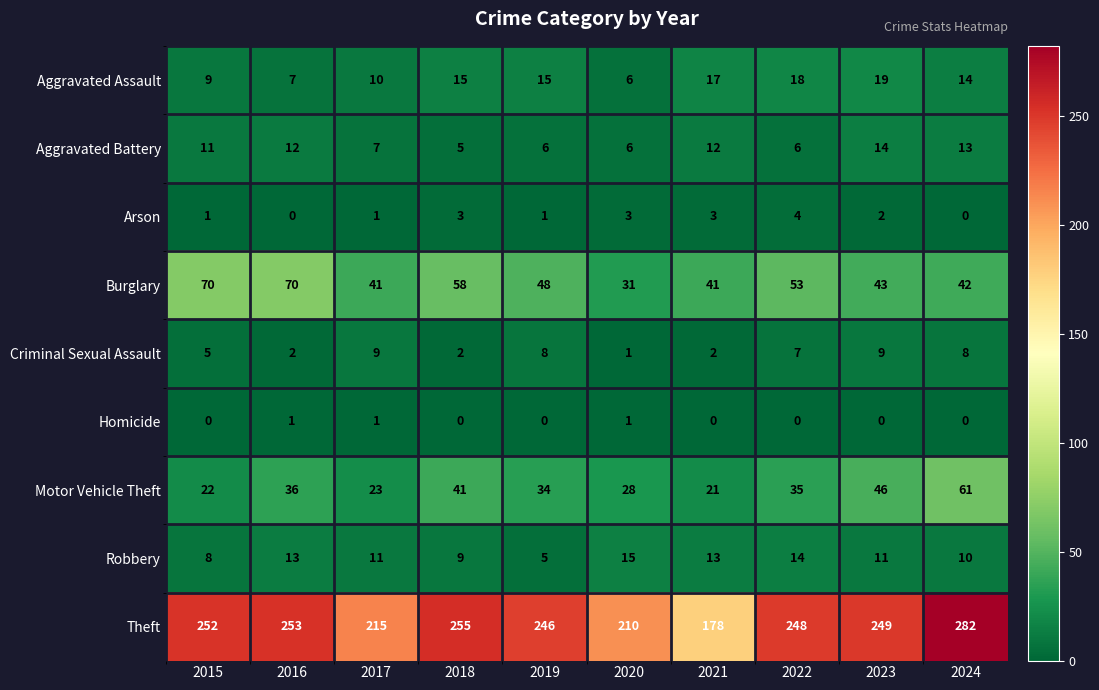

What is the difference between the second highest and second lowest values in the Criminal Sexual Assault series?

7